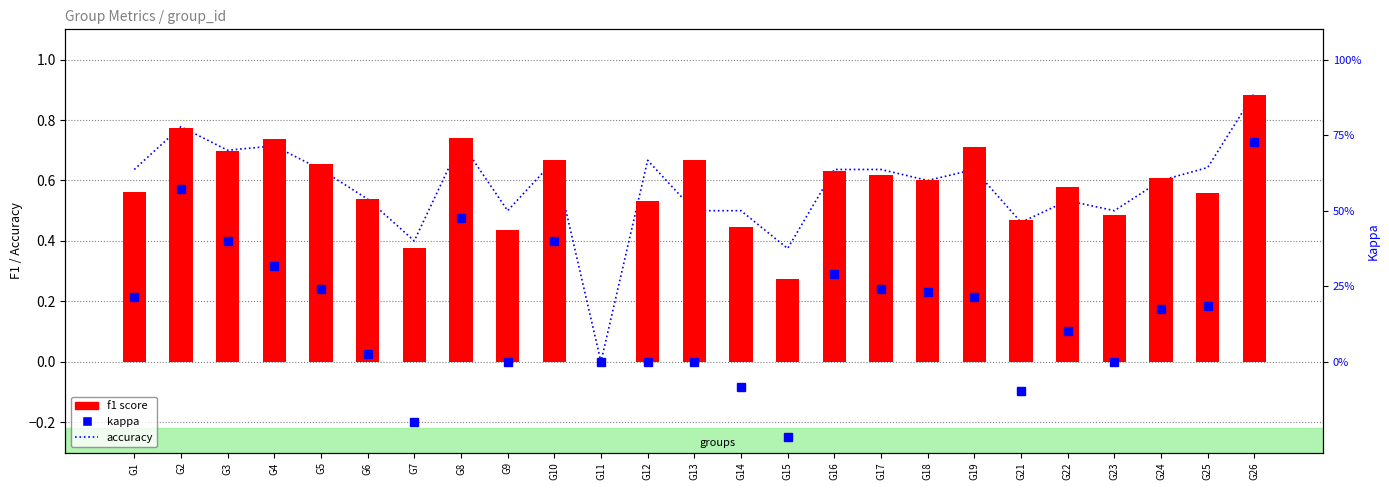

What are all the series names shown in the legend?

accuracy, f1, kappa